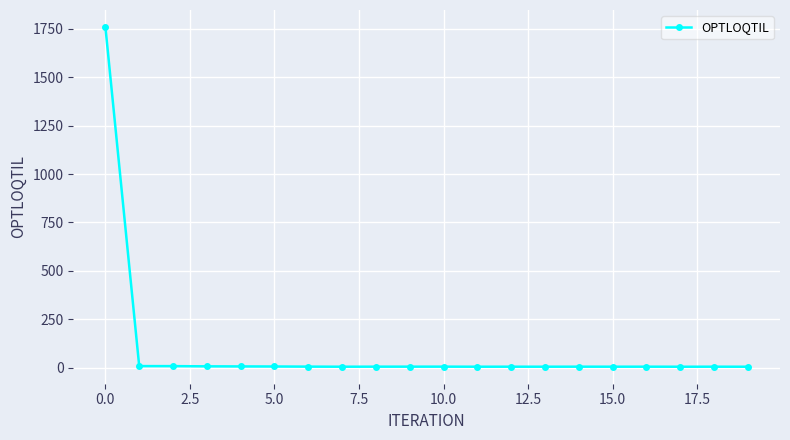

What is the average value?

92.9